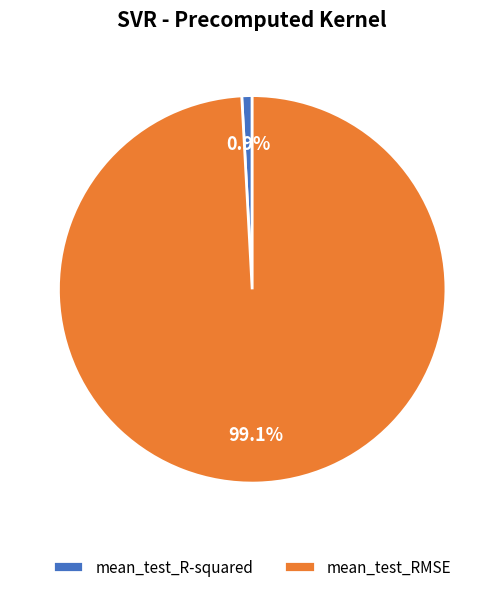

To the nearest percent, what percentage of the pie is mean_test_R-squared?

1%